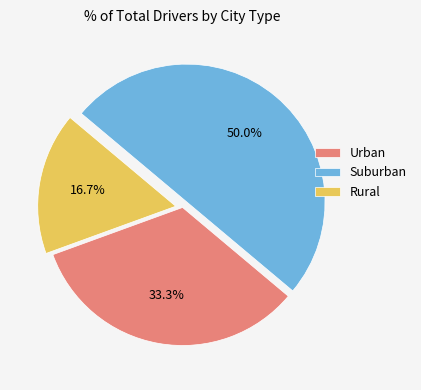

Rank the categories by value from highest to lowest.

Suburban, Urban, Rural